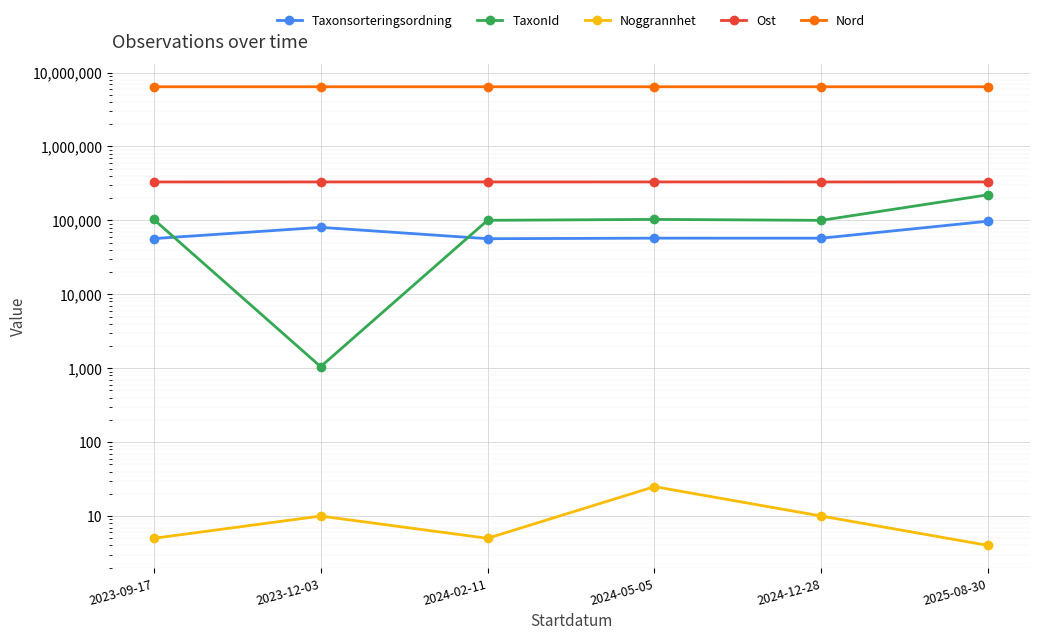

Where is the first local maximum for Noggrannhet?

2023-12-03